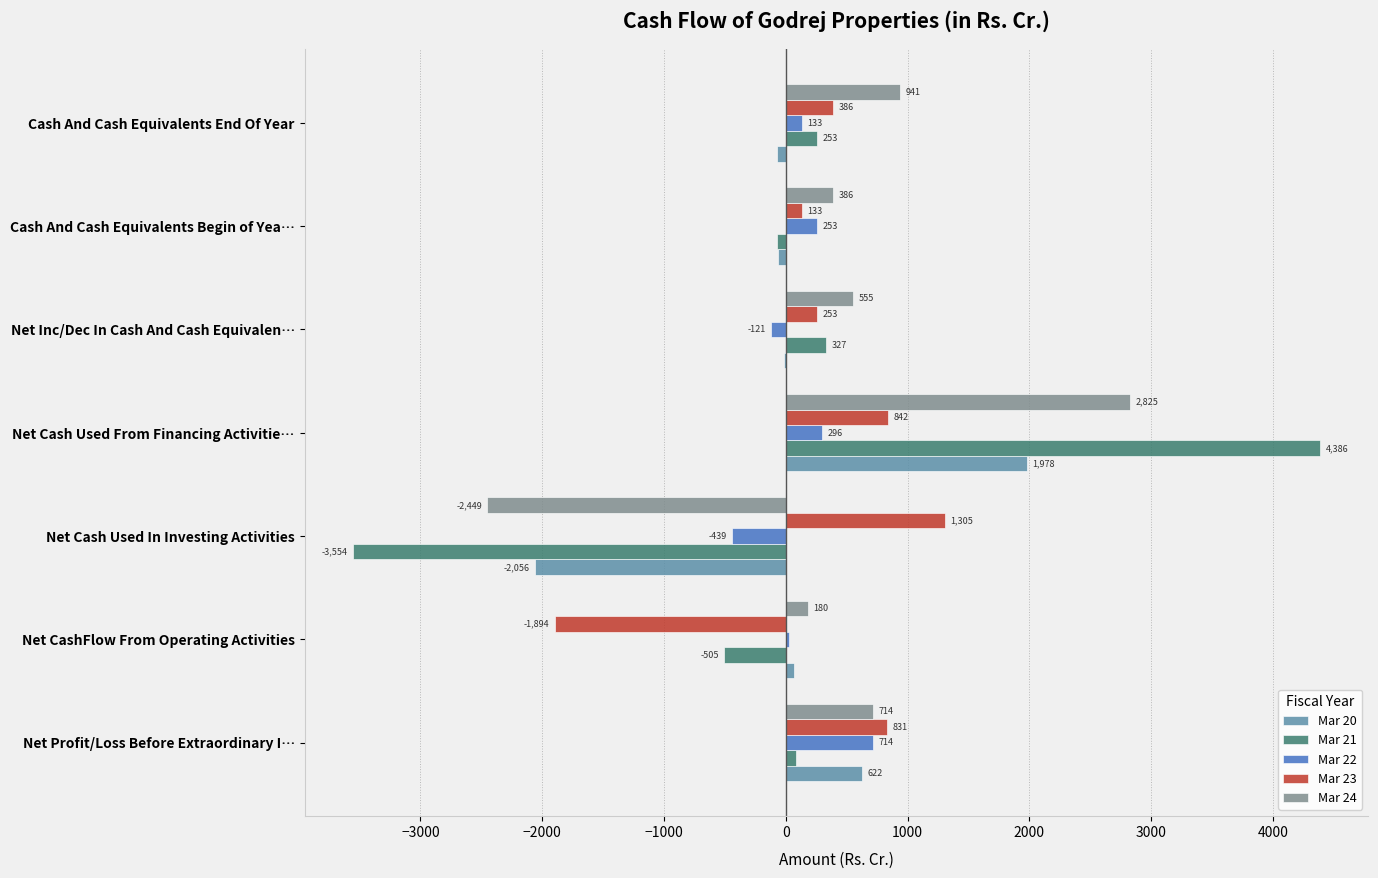

The value of Mar 21 at Net Profit/Loss Before Extraordinary I… is 83.4. True or false?

True